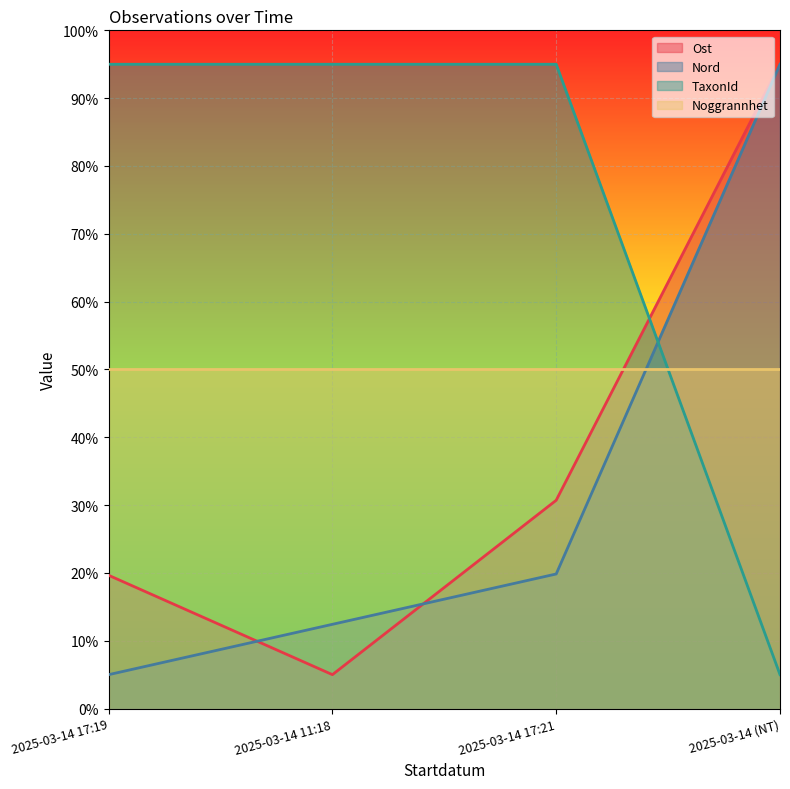

Read the Nord value at 2025-03-14 17:19.

5.0